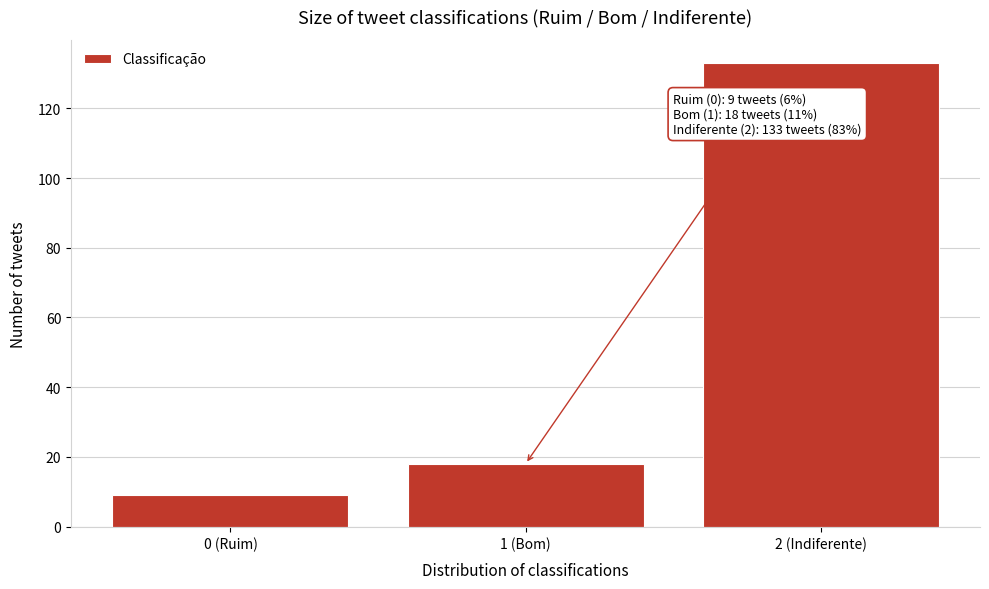

Reading right to left, list all the values displayed in this chart.

133	18	9